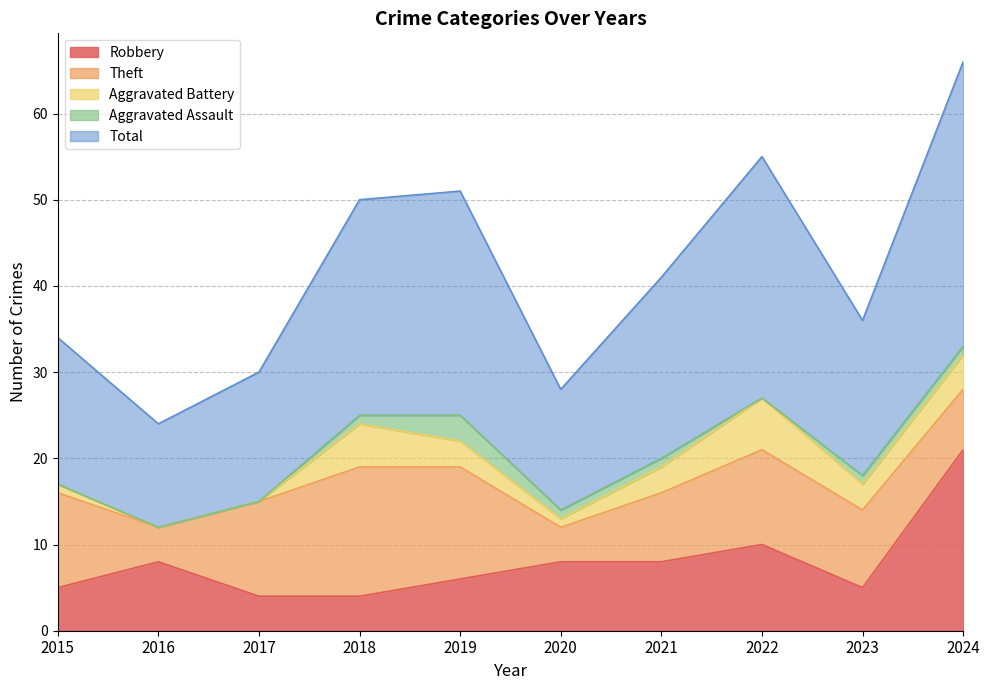

Between 2017 and 2018, which is larger?

2017